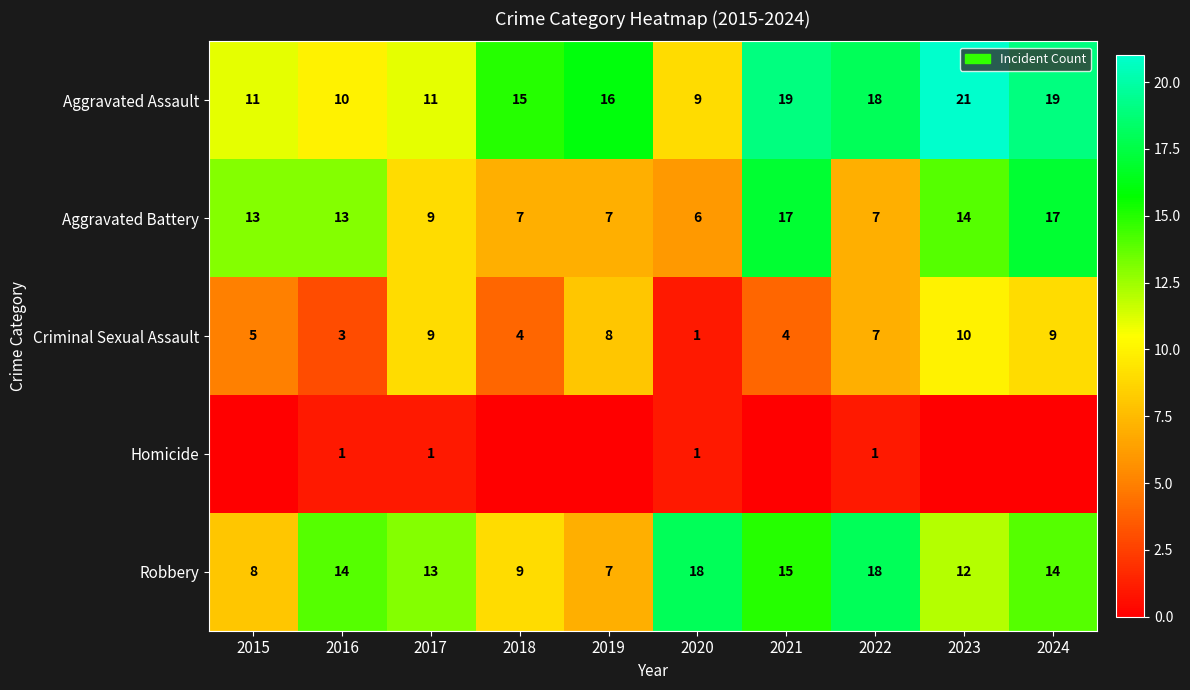

Between 2023 and 2018, which is larger?

2023